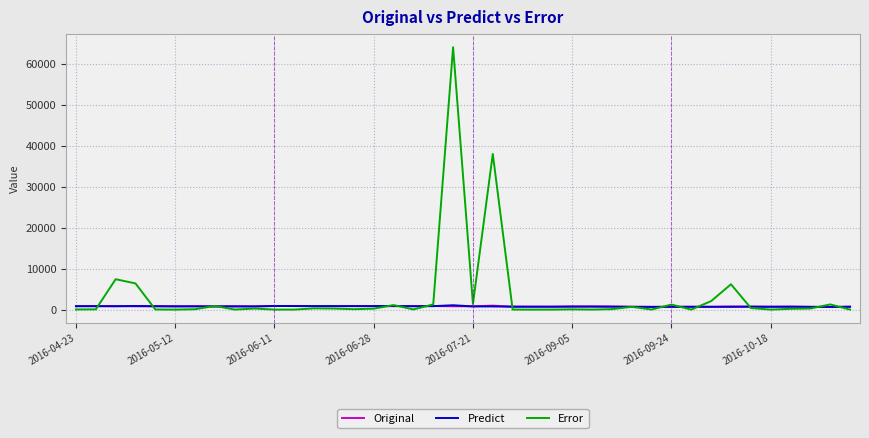

Which series has the largest range (max minus min)?

Error